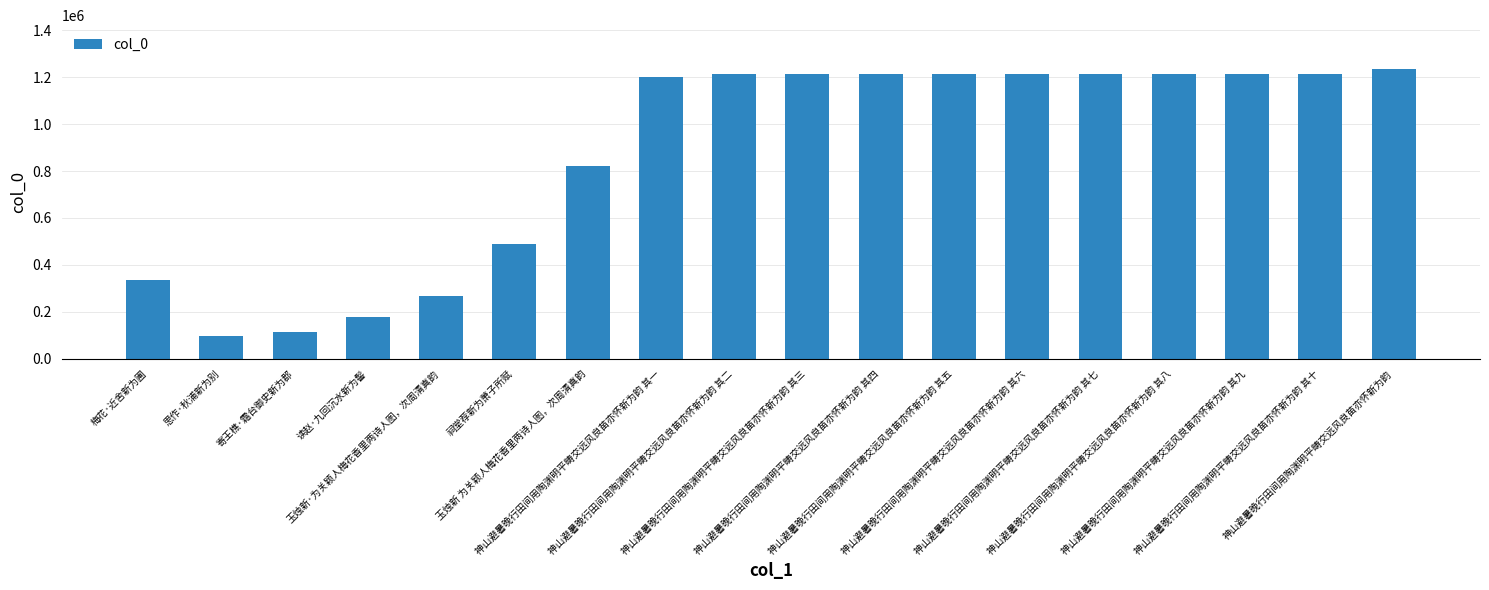

What is the smallest value displayed?

96641